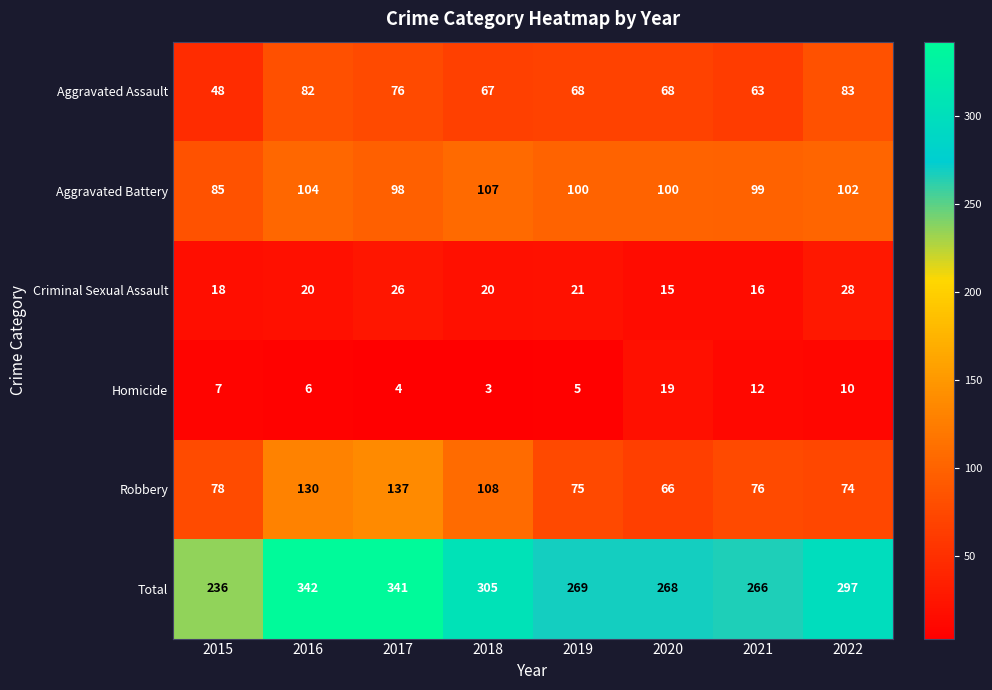

How many categories are shown in the chart?

8